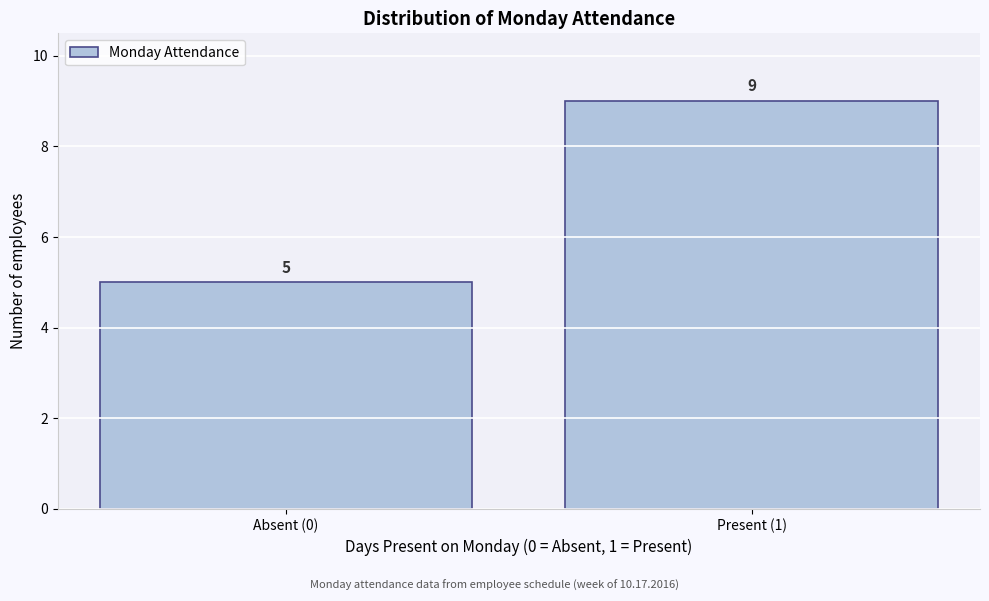

Reading left to right, extract all data points from this chart.

Absent (0)=5	Present (1)=9